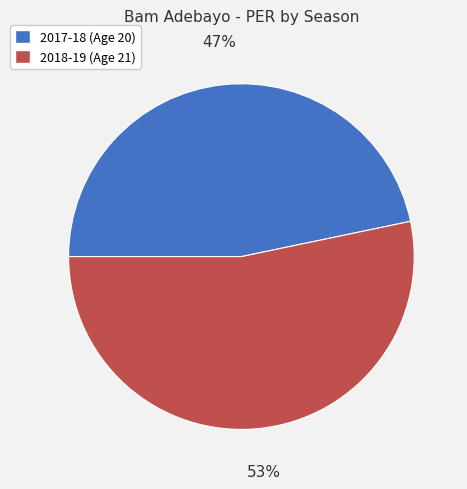

Between 2018-19 (Age 21) and 2017-18 (Age 20), which is larger?

2018-19 (Age 21)